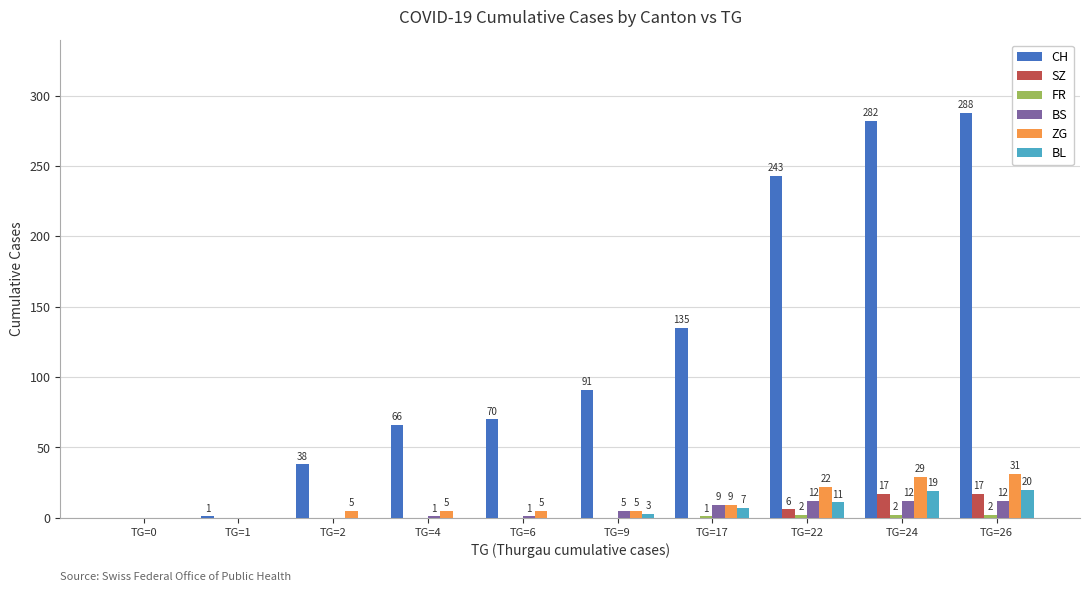

What is the greatest value displayed?

288